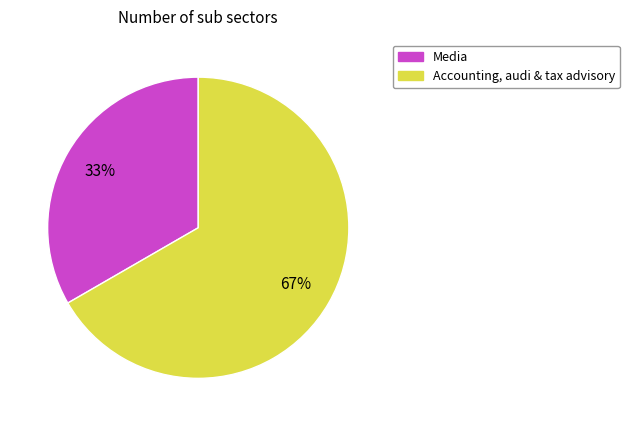

How many segments does this pie chart have?

2